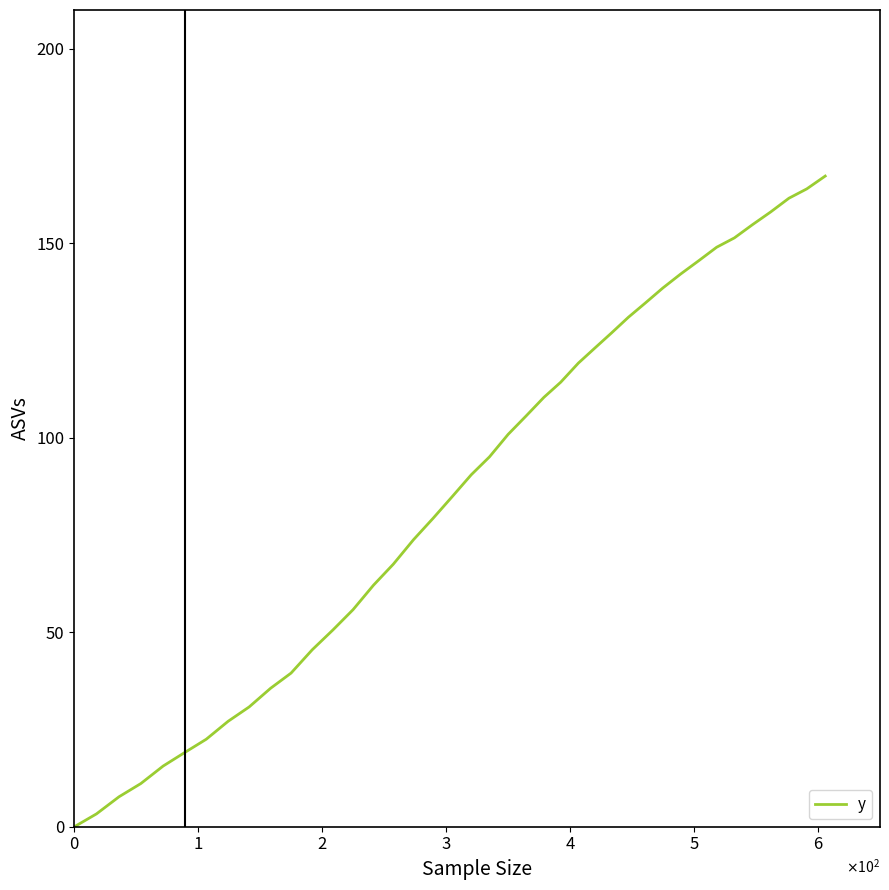

What is the difference between the maximum and minimum values?

167.3